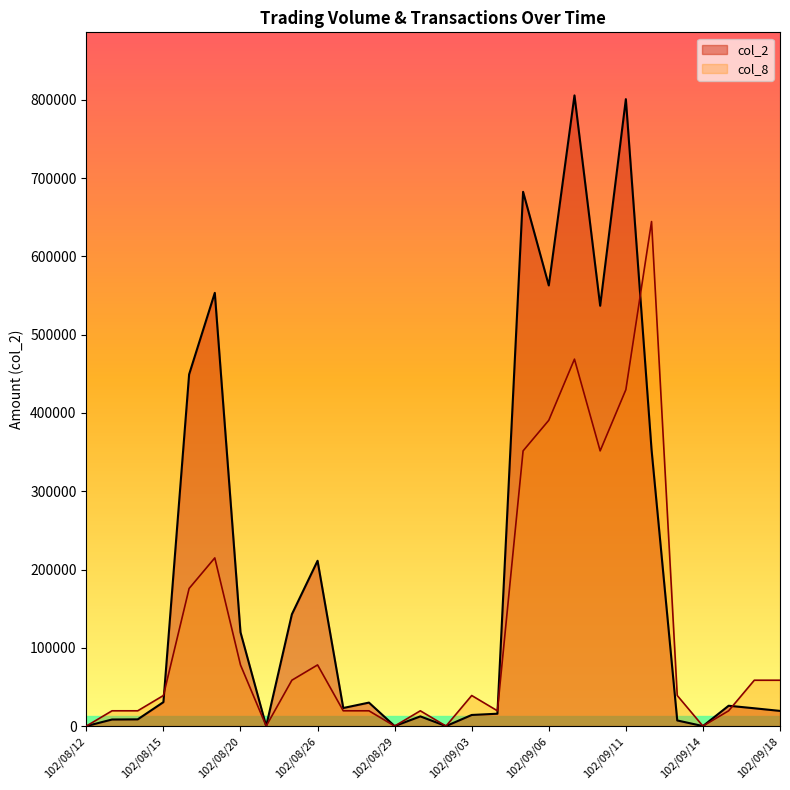

At which label is col_2 closest to 402855?

102/08/16